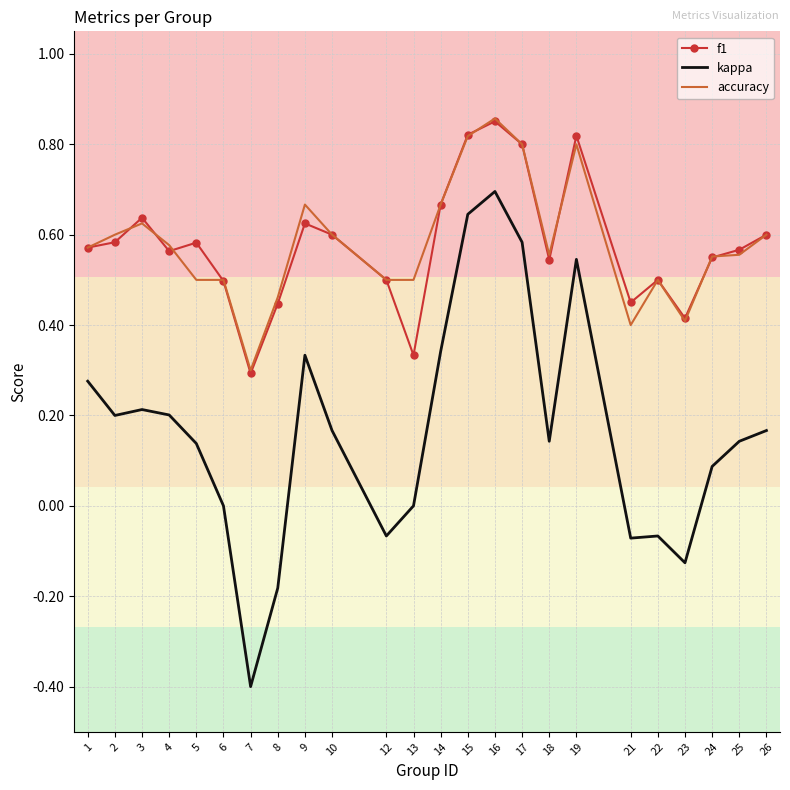

What is the lowest value of the kappa series?

-0.4